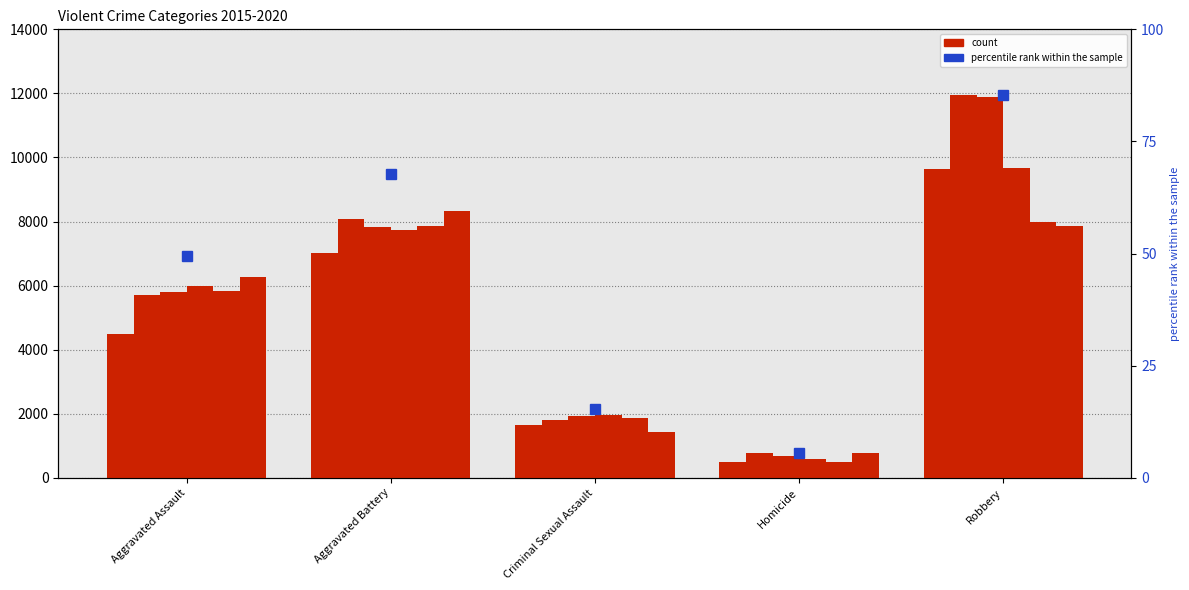

Which series has the largest range (max minus min)?

2017